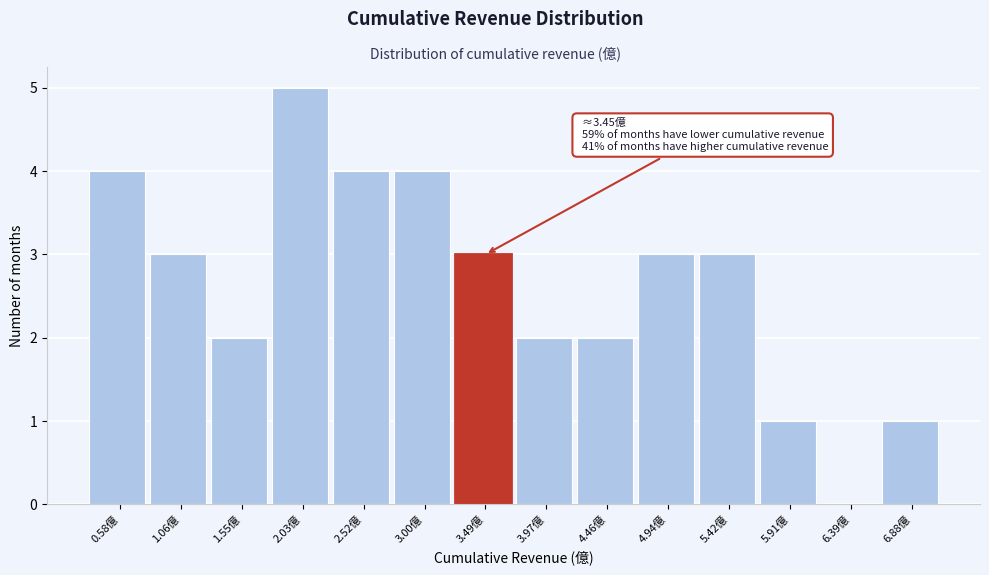

Over which range of the x-axis is the bar tallest?

1.80 to 2.30